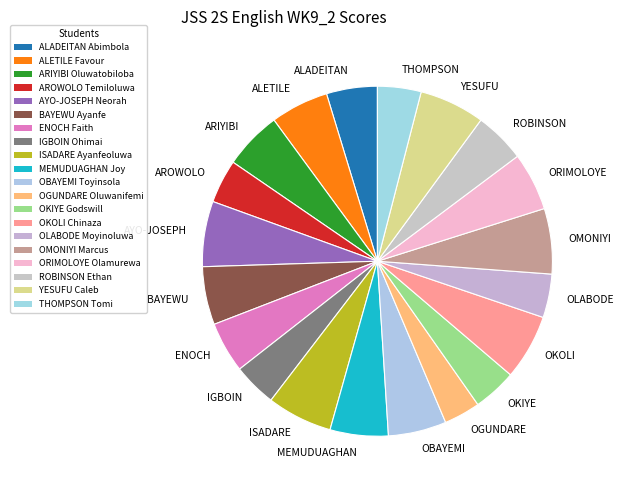

Count the number of slices in the pie.

20